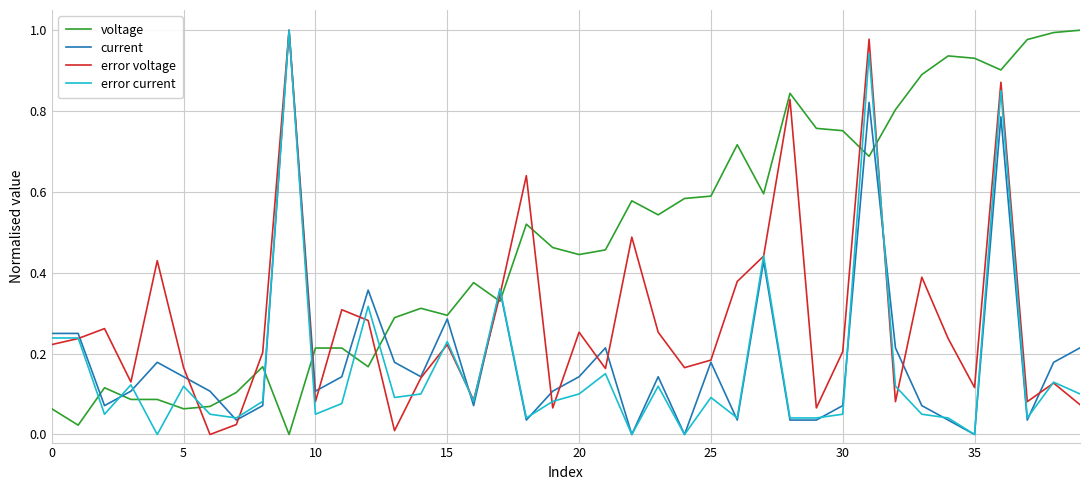

In voltage, how many points are lower than both neighbors (excluding endpoints)?

11